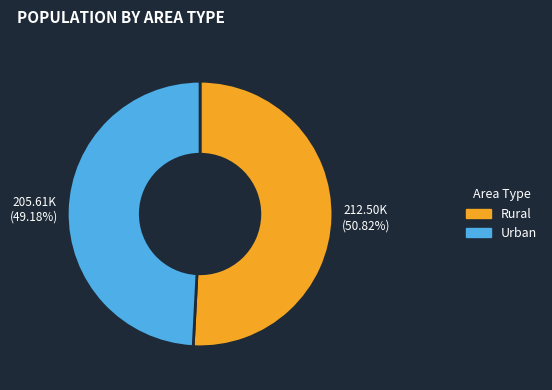

Count the number of slices in the pie.

2